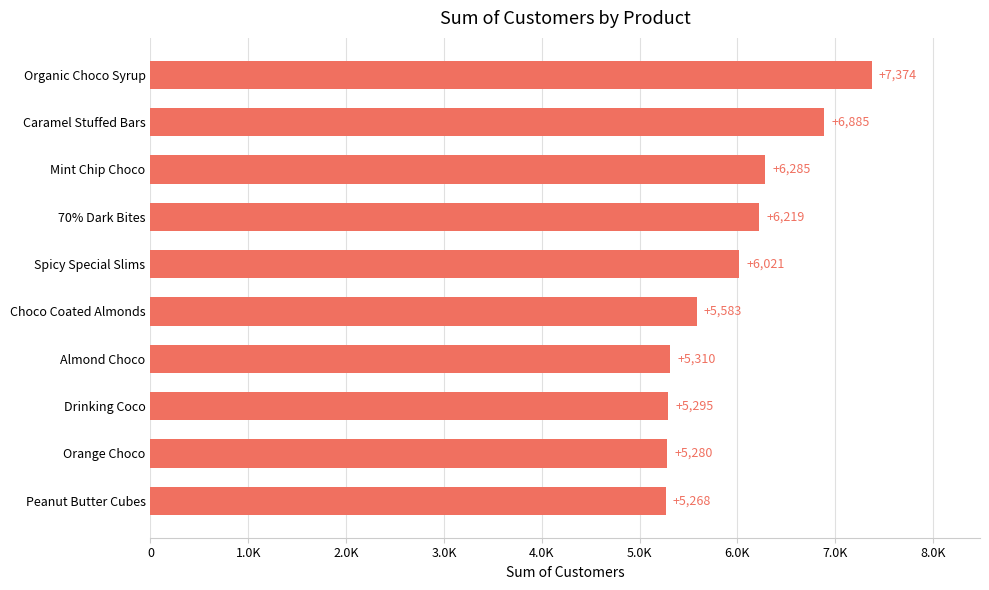

Which category has the highest value across all series?

Organic Choco Syrup